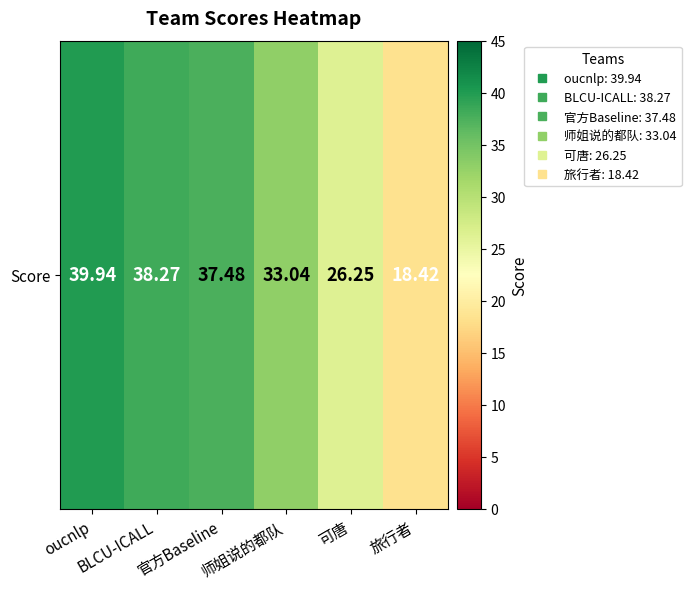

True or false: the data shows 15.8 at 官方Baseline.

False